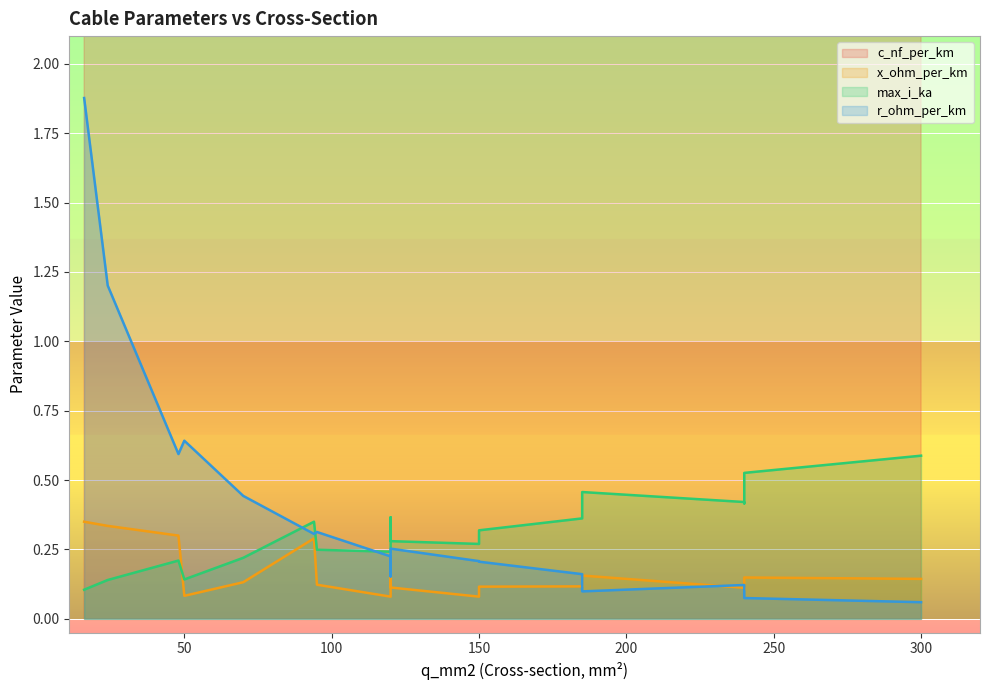

What is the highest value of the max_i_ka series?

0.6